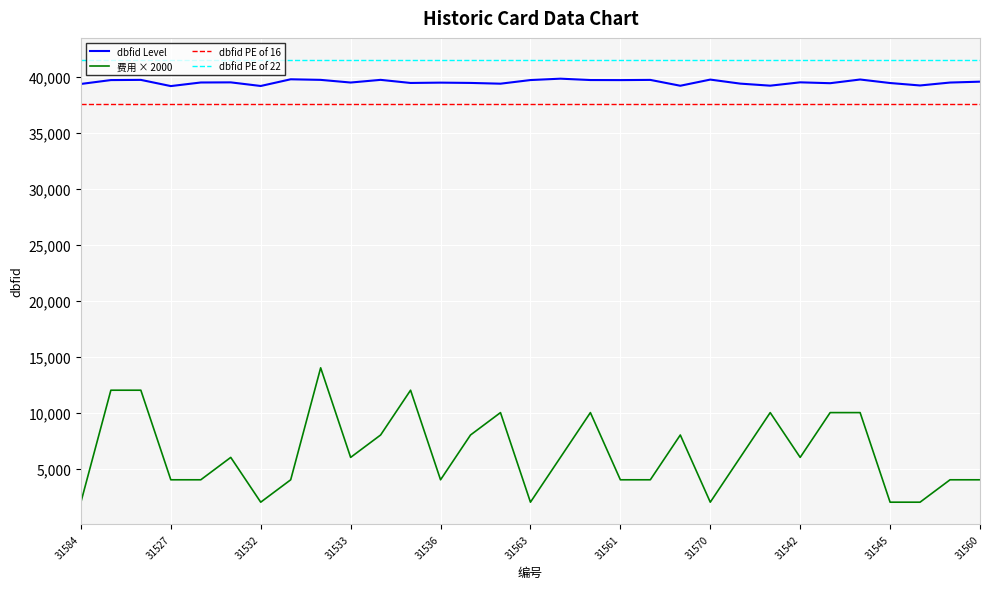

Which series has the widest spread of values?

费用 × 2000